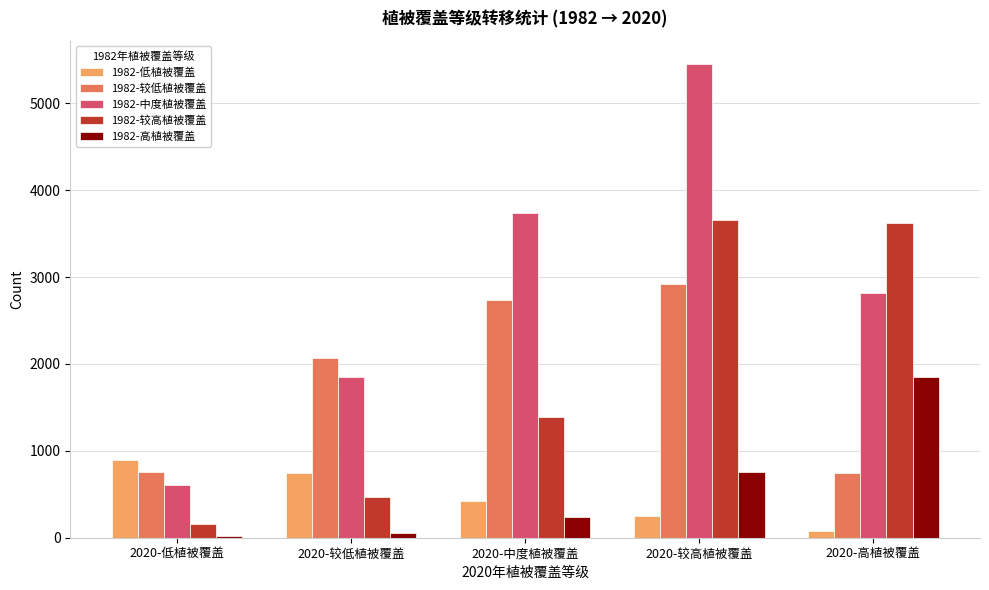

Which series has the largest range (max minus min)?

1982-中度植被覆盖